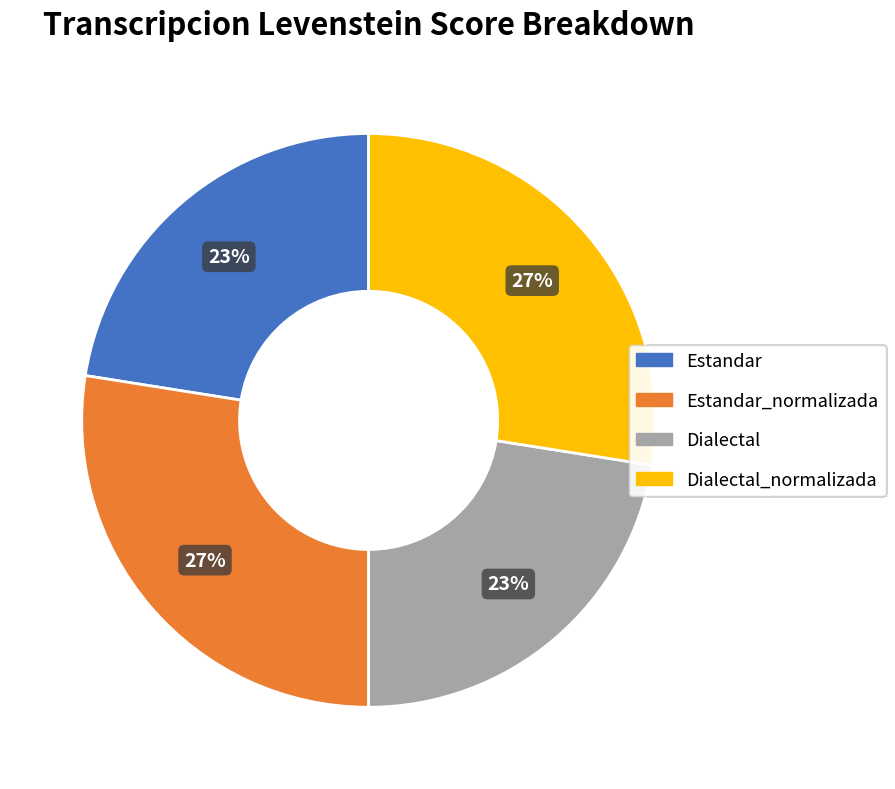

To the nearest percent, what is the average slice percentage?

25%